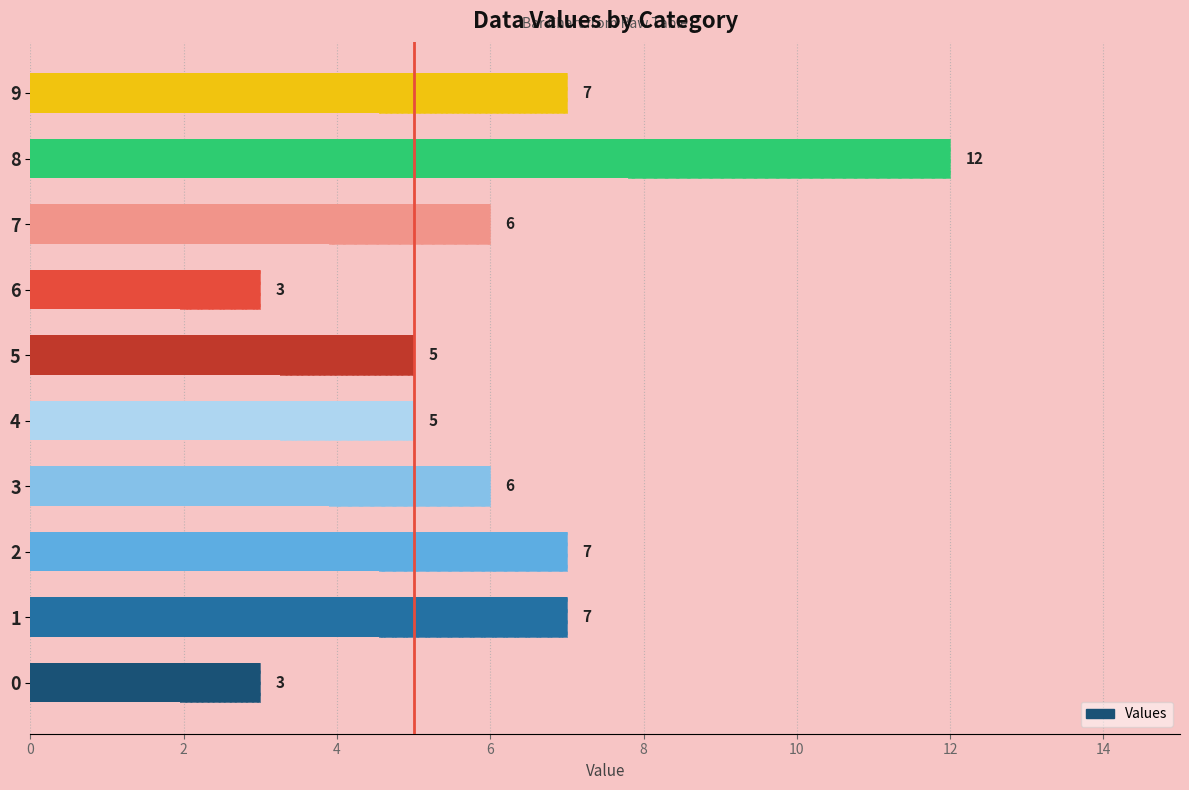

Are the bars grouped side by side (vs. stacked)?

No